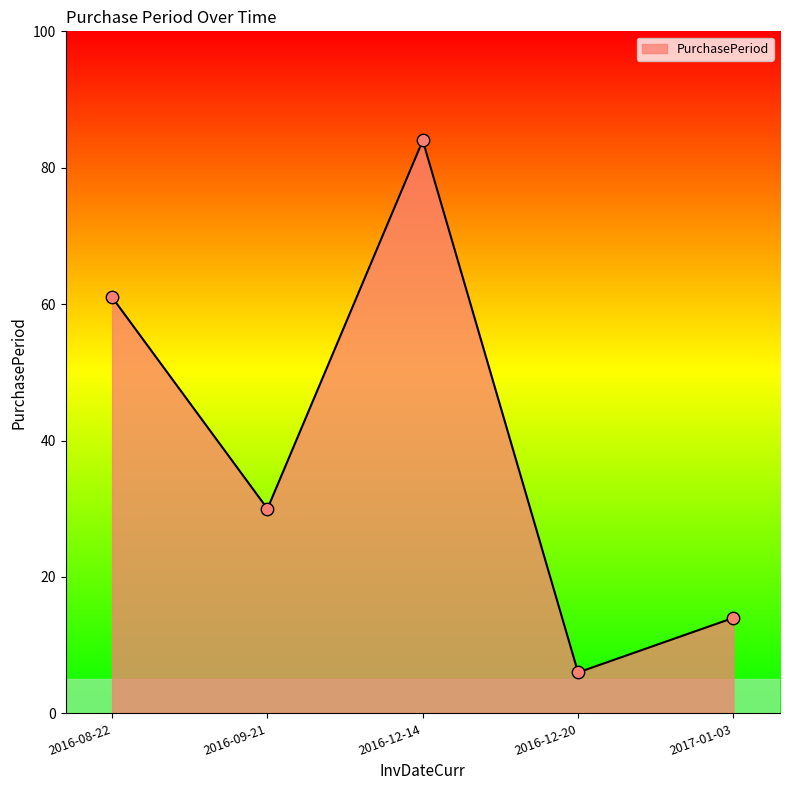

What is the change in value from 2016-12-14 to 2017-01-03?

-70